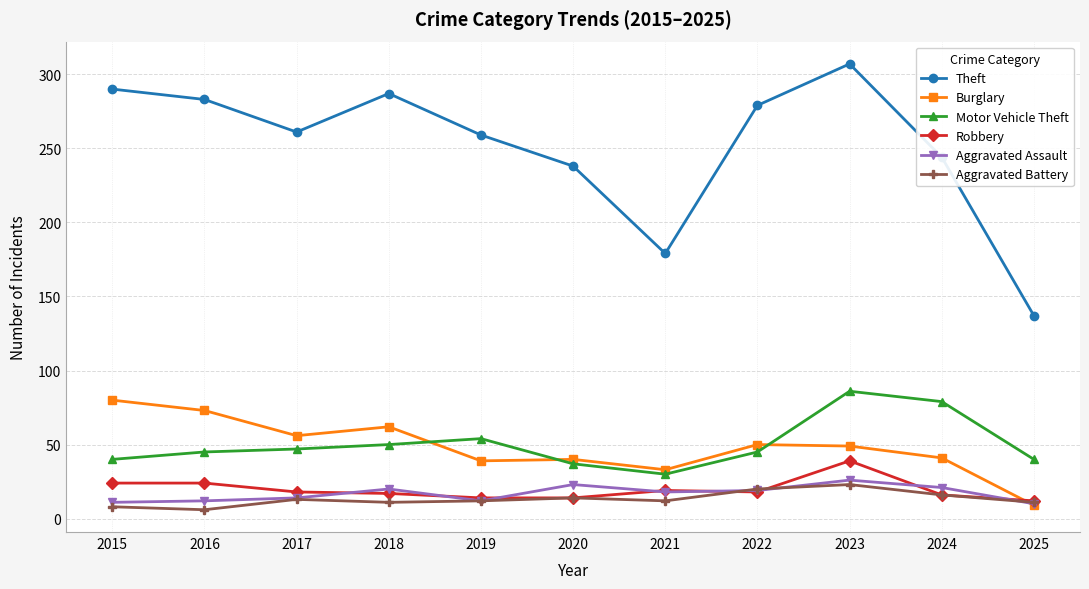

What is the minimum value for Theft?

137